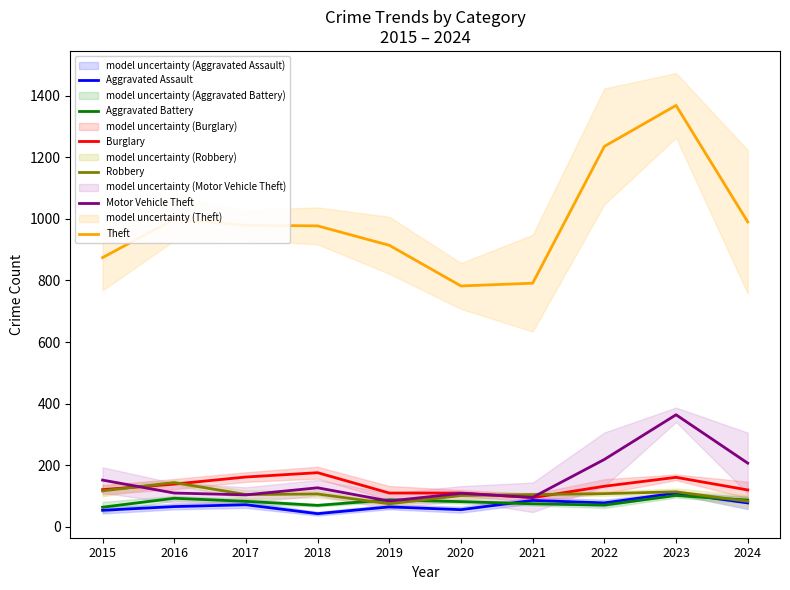

How many series are shown in this chart?

6